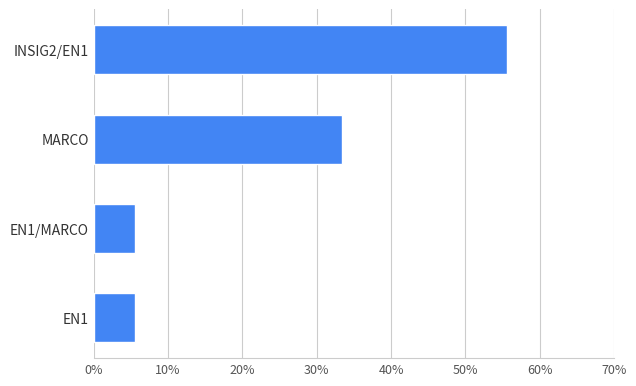

Is it true that the value at EN1/MARCO is 2.1?

False